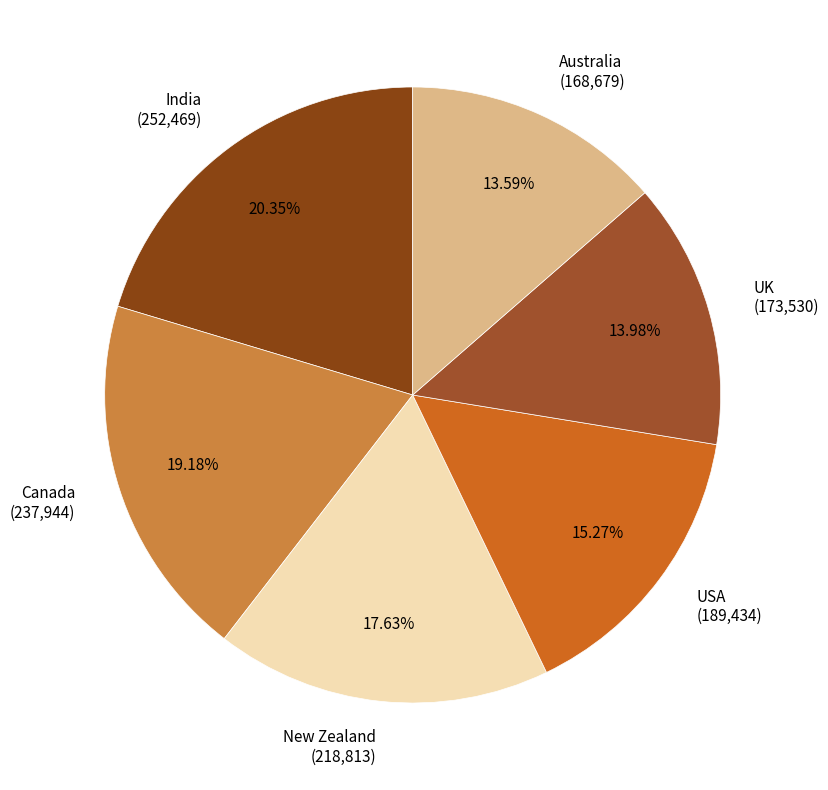

To the nearest percent, what is the average slice percentage?

17%